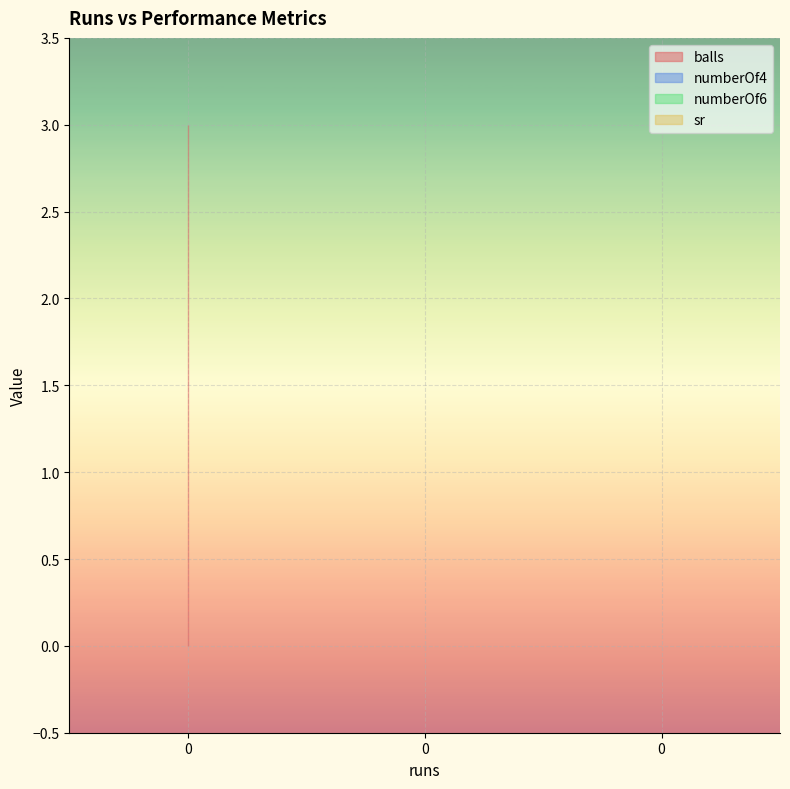

Reading left to right, what are all the values shown in this chart?

balls: 3	3	3
numberOf4: 0	0	0
numberOf6: 0	0	0
sr: 0	0	0